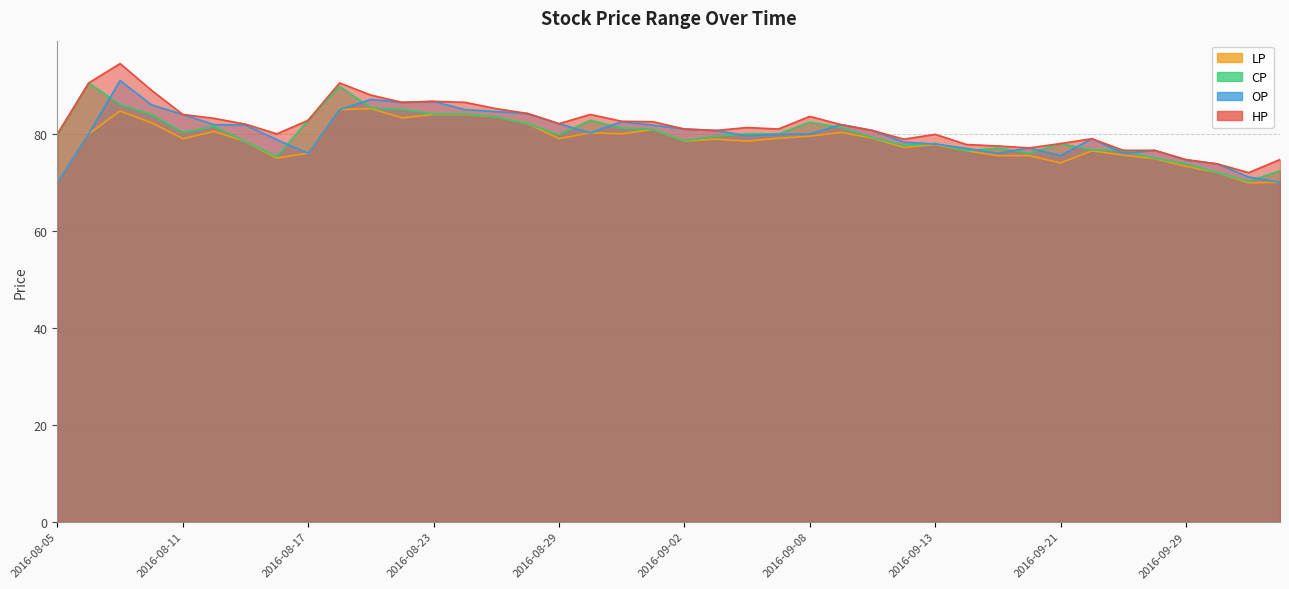

True or false: CP has more than 1 points higher than both neighbors.

True